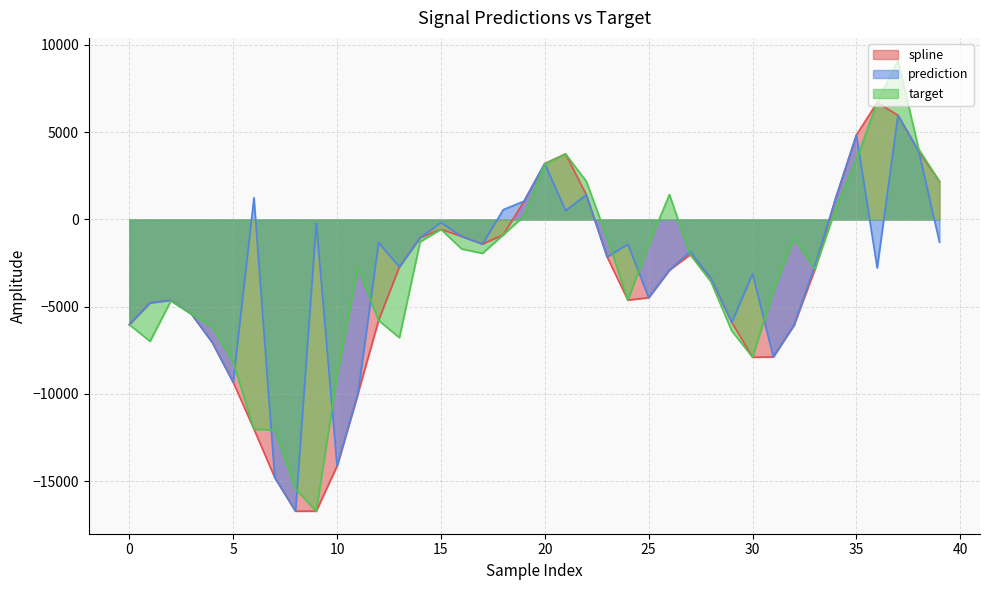

True or false: target and prediction cross at least once.

True